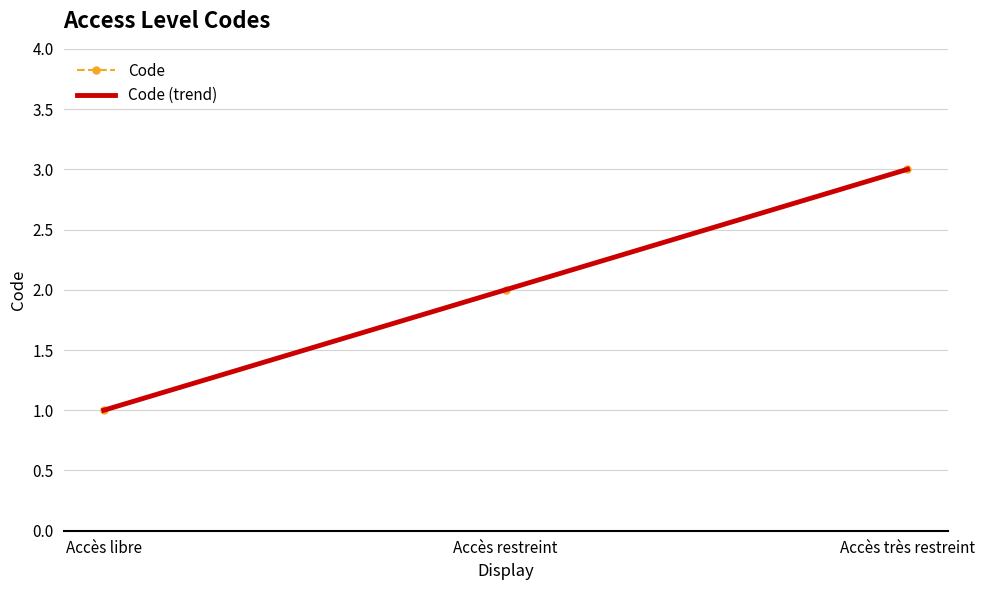

Reading left to right, transcribe all the data shown in this chart.

Code: 1	2	3
Code (trend): 1	2	3